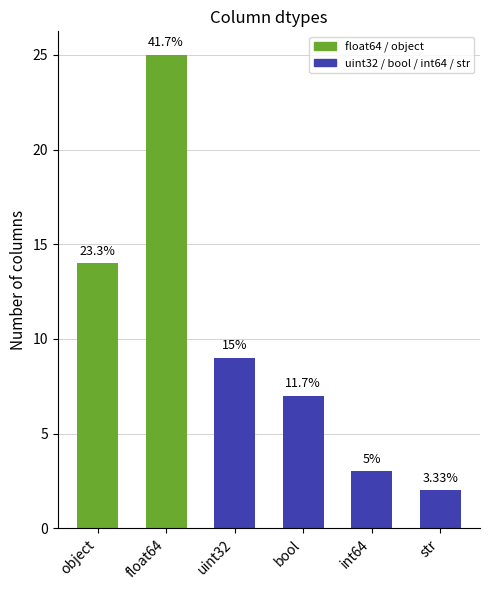

Which category has the highest value across all series?

float64